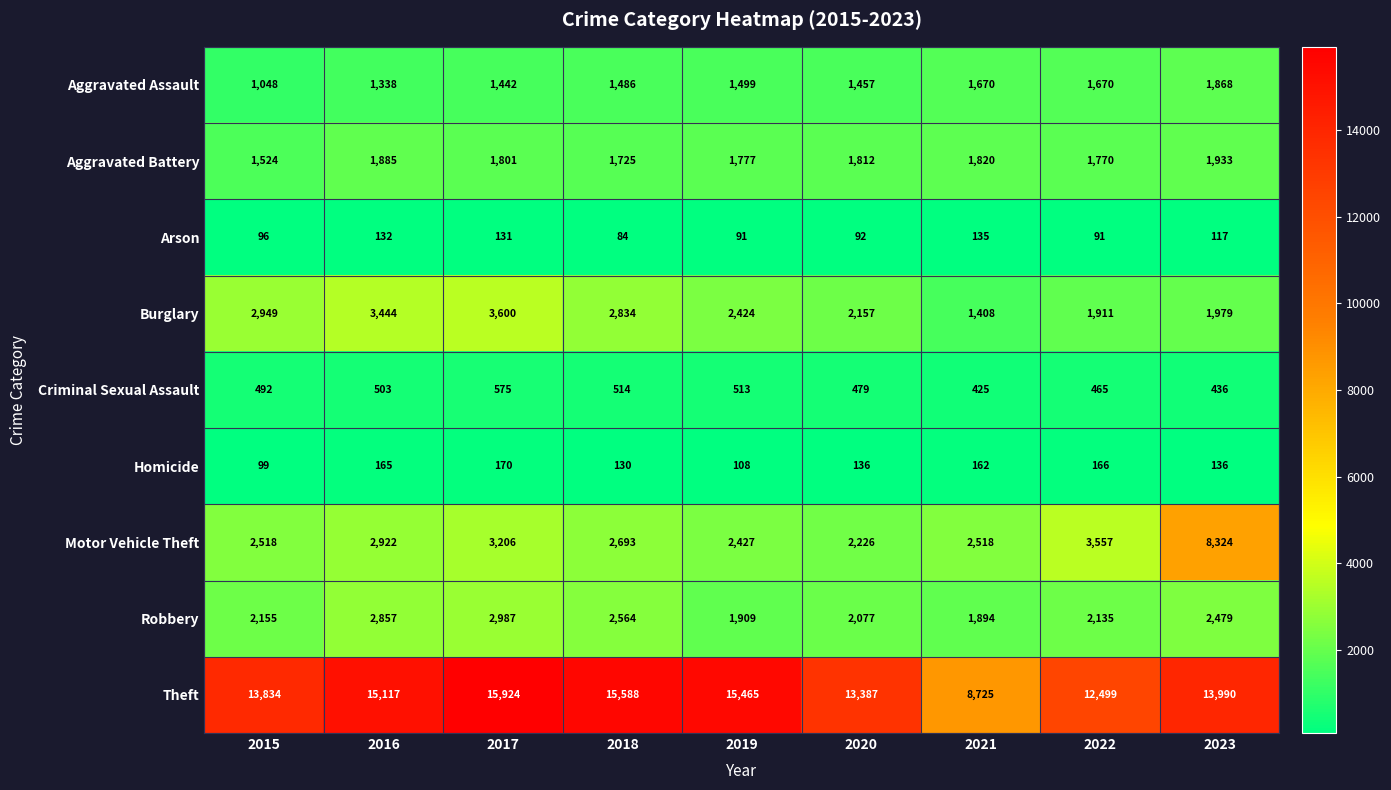

At 2015, list the series in order from largest to smallest.

Theft, Burglary, Motor Vehicle Theft, Robbery, Aggravated Battery, Aggravated Assault, Criminal Sexual Assault, Homicide, Arson